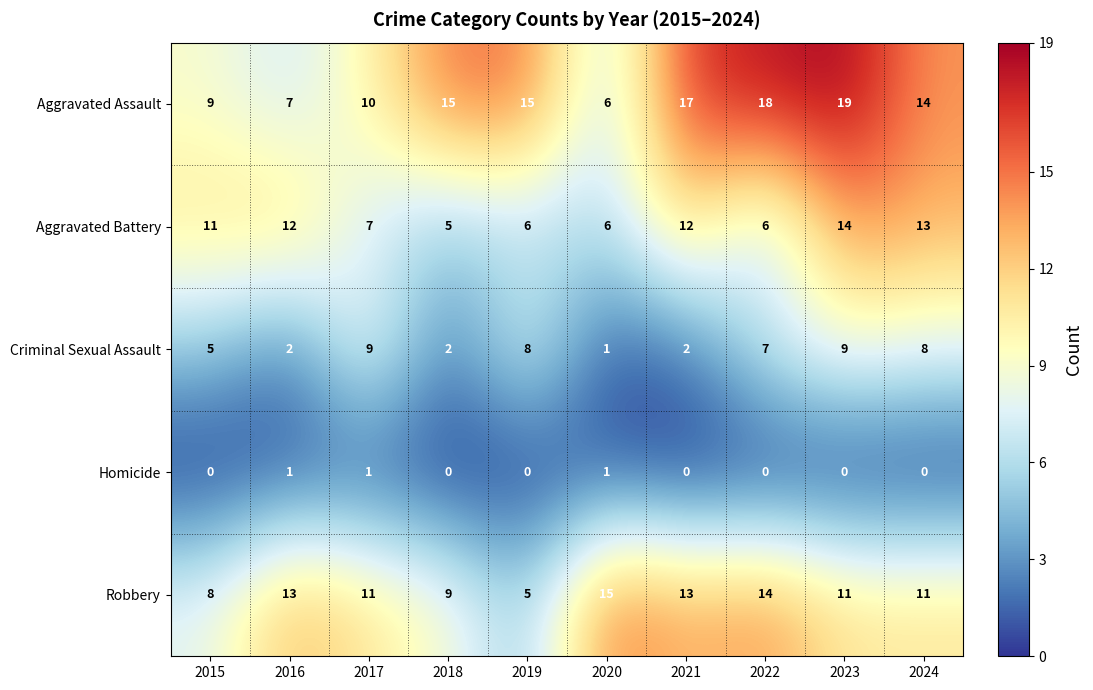

List the series in order of their peak value, highest first.

Aggravated Assault, Robbery, Aggravated Battery, Criminal Sexual Assault, Homicide